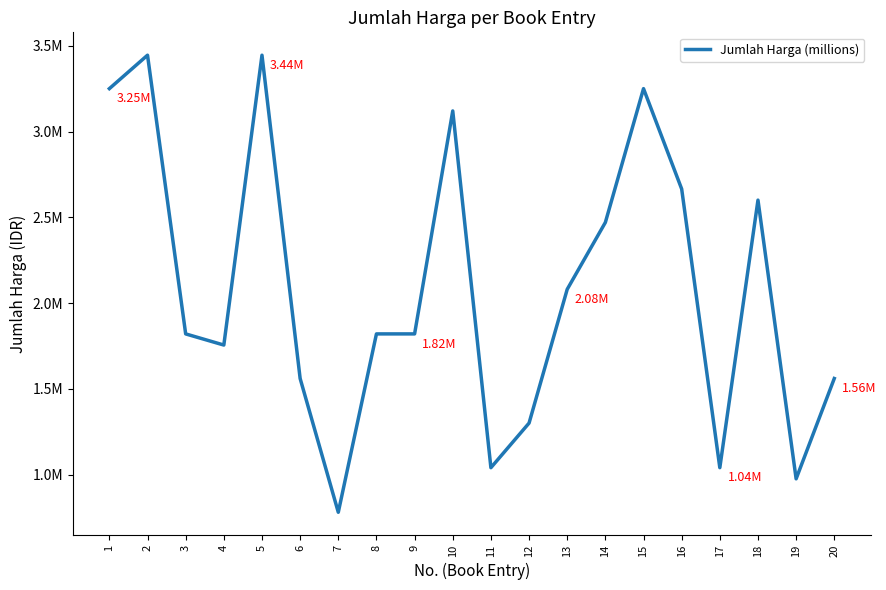

What is the smallest value displayed?

780000